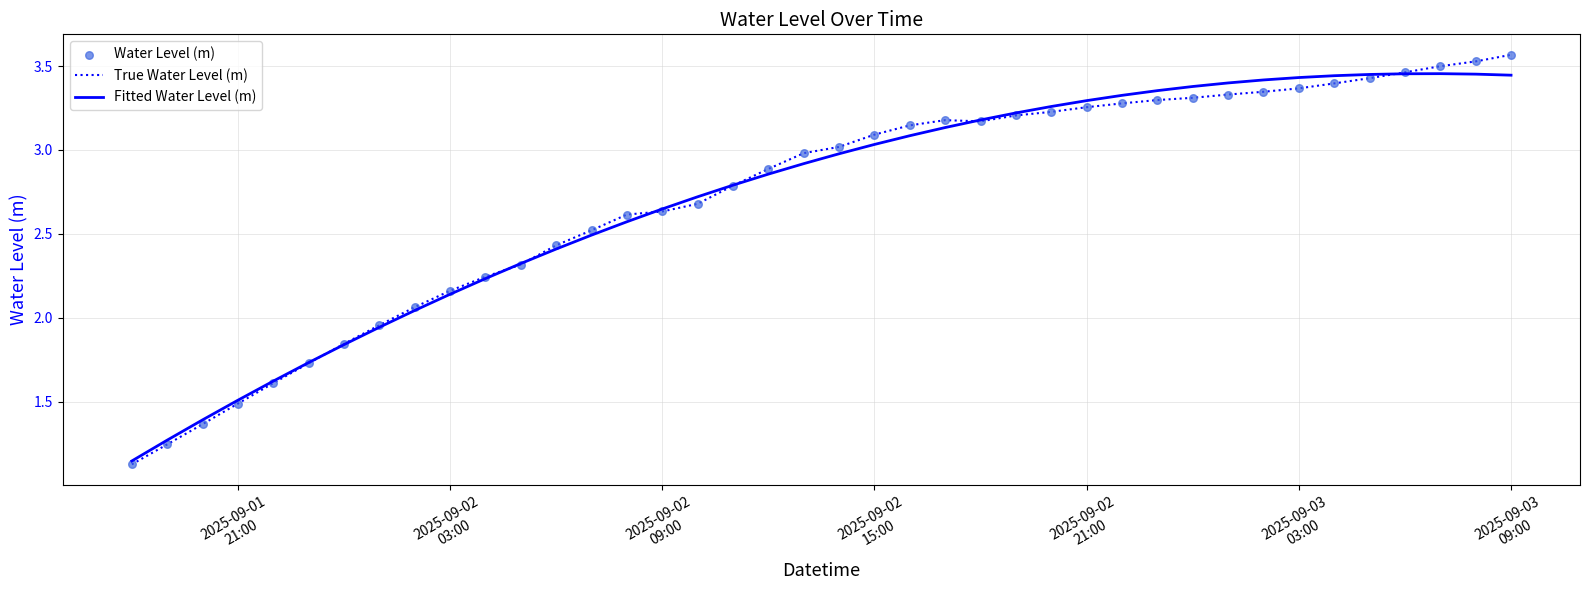

Which series has the widest spread of values?

True Water Level (m)